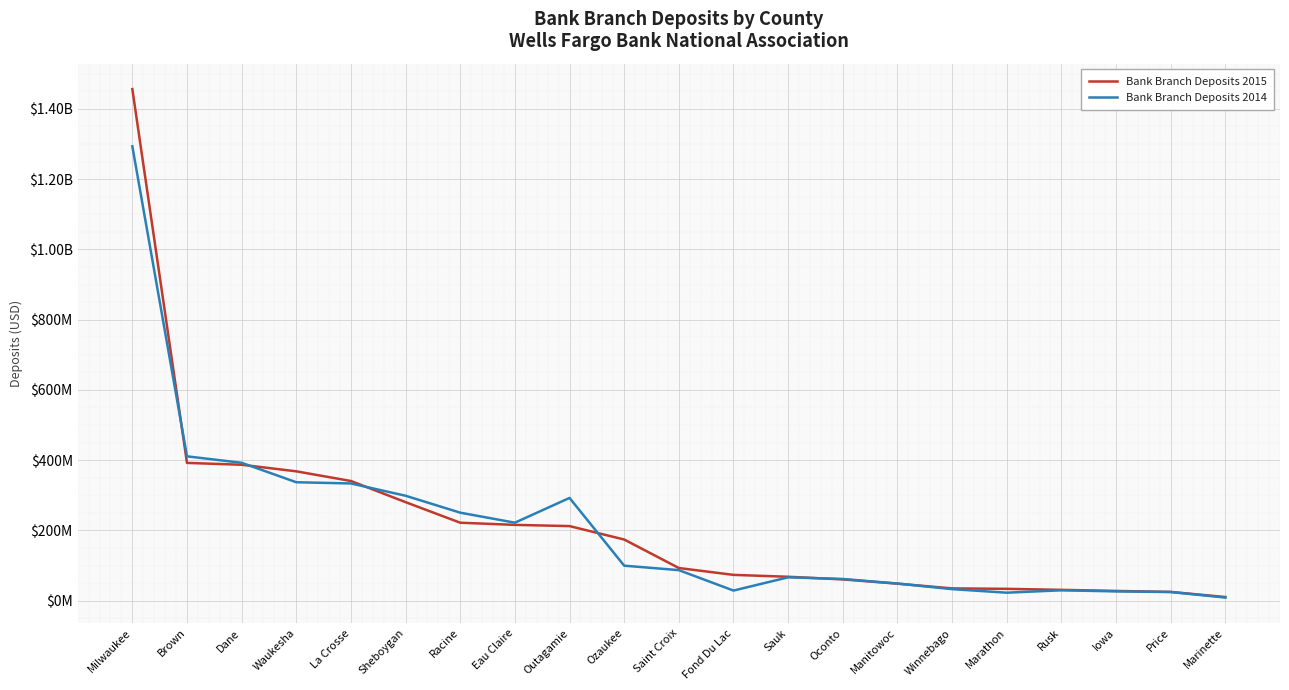

Rank the series by their maximum value, from lowest to highest.

Bank Branch Deposits 2014, Bank Branch Deposits 2015